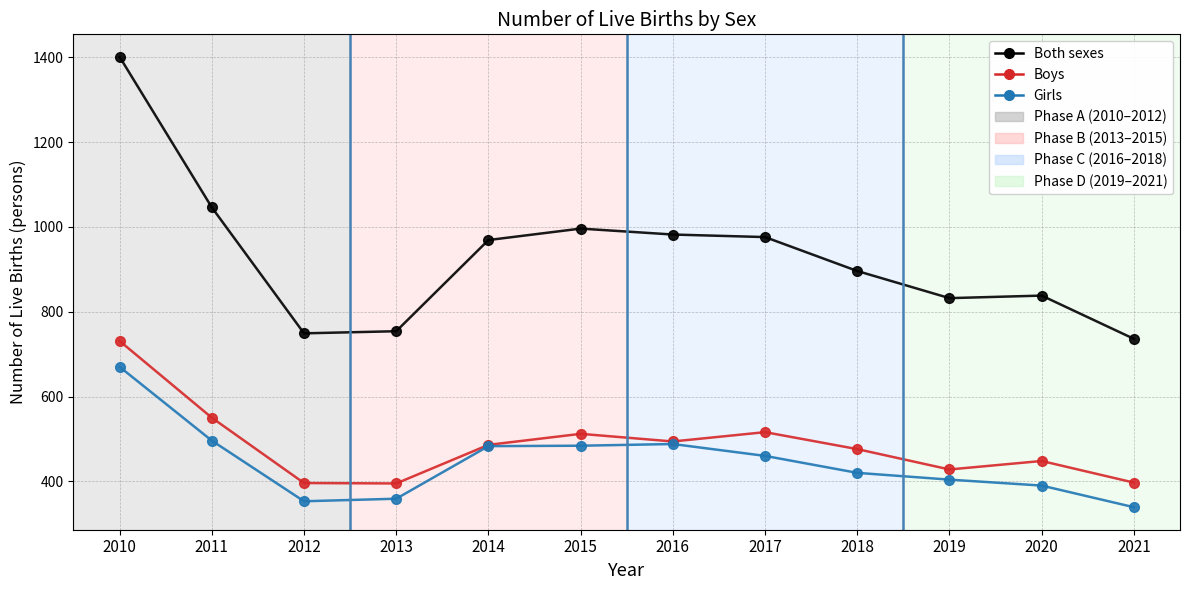

Which series changed the most between 2016 and 2020?

Both sexes